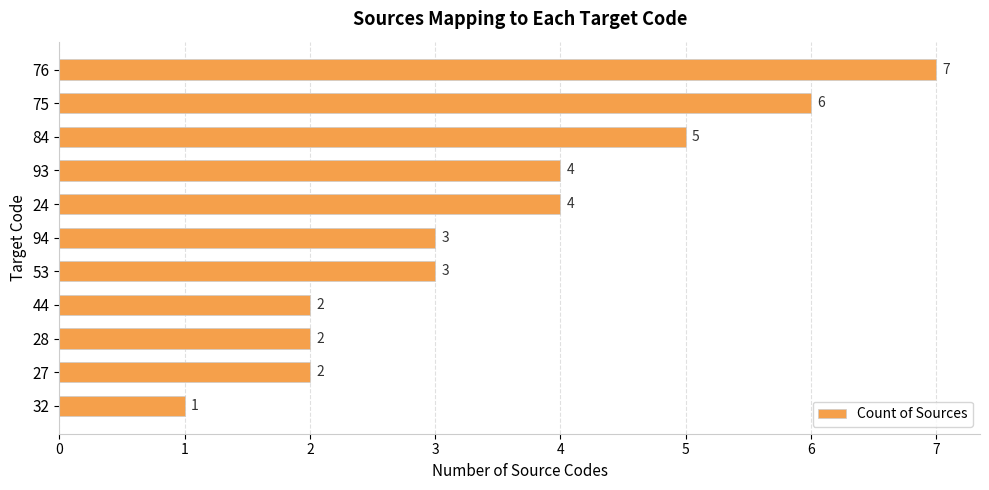

How many bars are there in total?

11